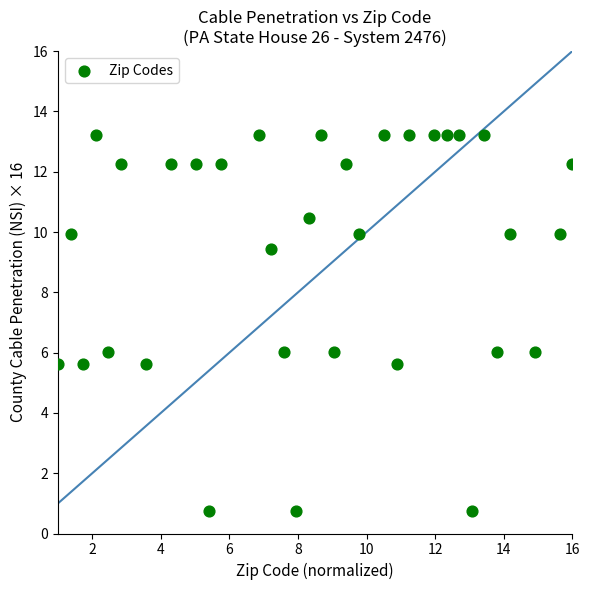

What is the range of X values (max minus min)?

15.0